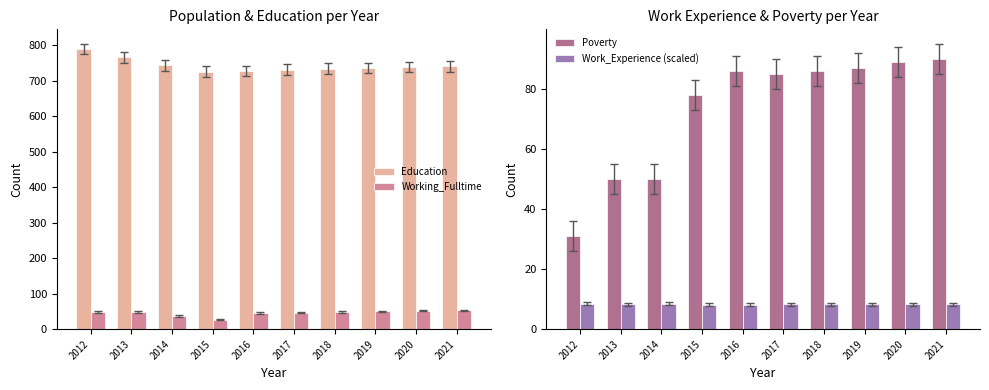

What is the average value of the Education series?

744